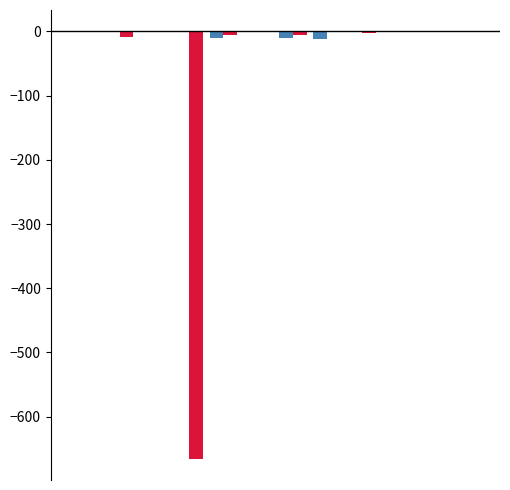

How many categories are shown in the chart?

12